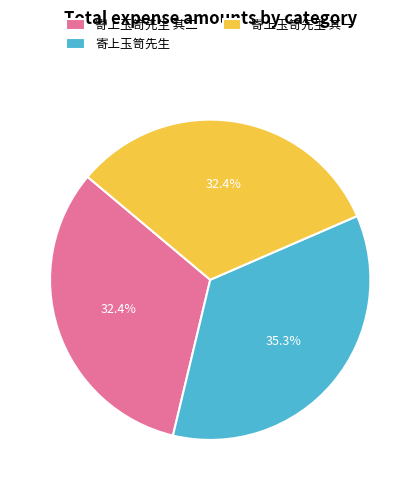

True or false: 寄上玉笥先生 其一 accounts for 25% of the total.

False